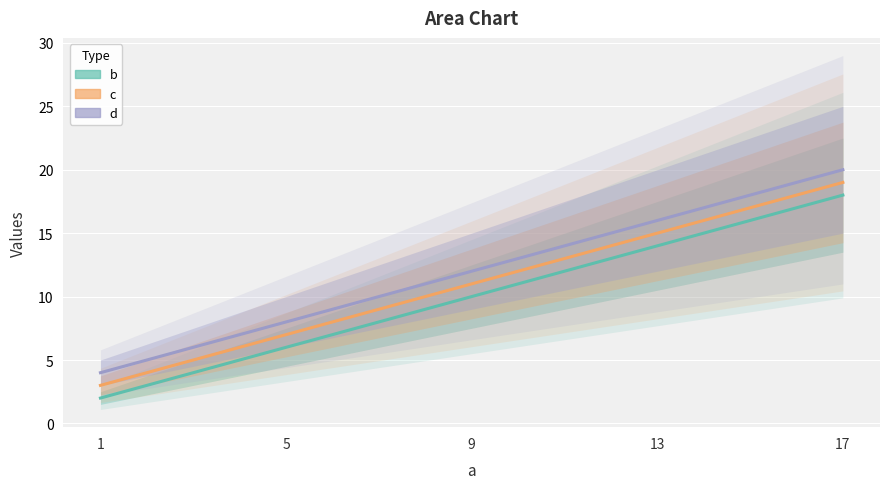

Reading right to left, list all the values displayed in this chart.

b: 17=18	13=14	9=10	5=6	1=2
c: 17=19	13=15	9=11	5=7	1=3
d: 17=20	13=16	9=12	5=8	1=4